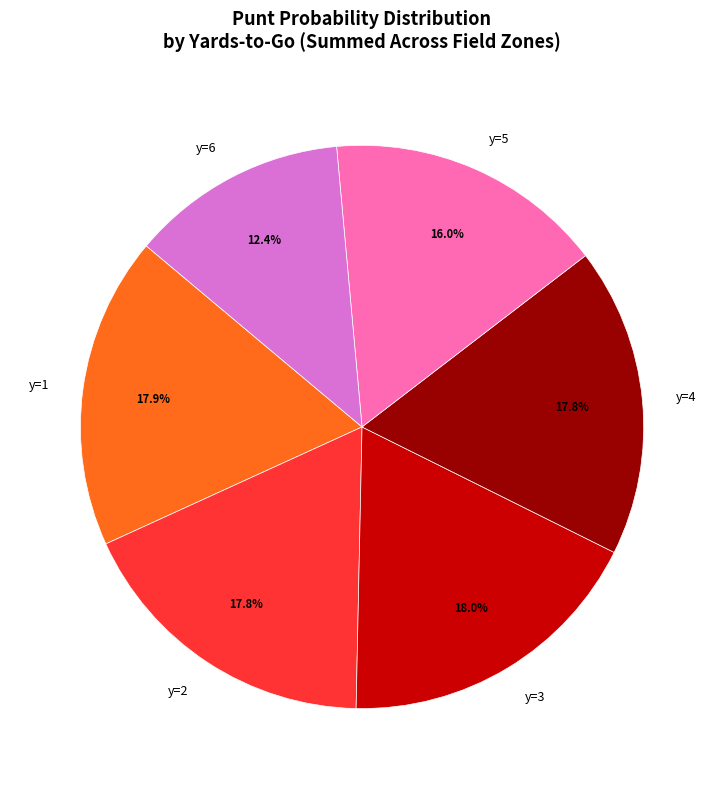

Count the number of slices in the pie.

6